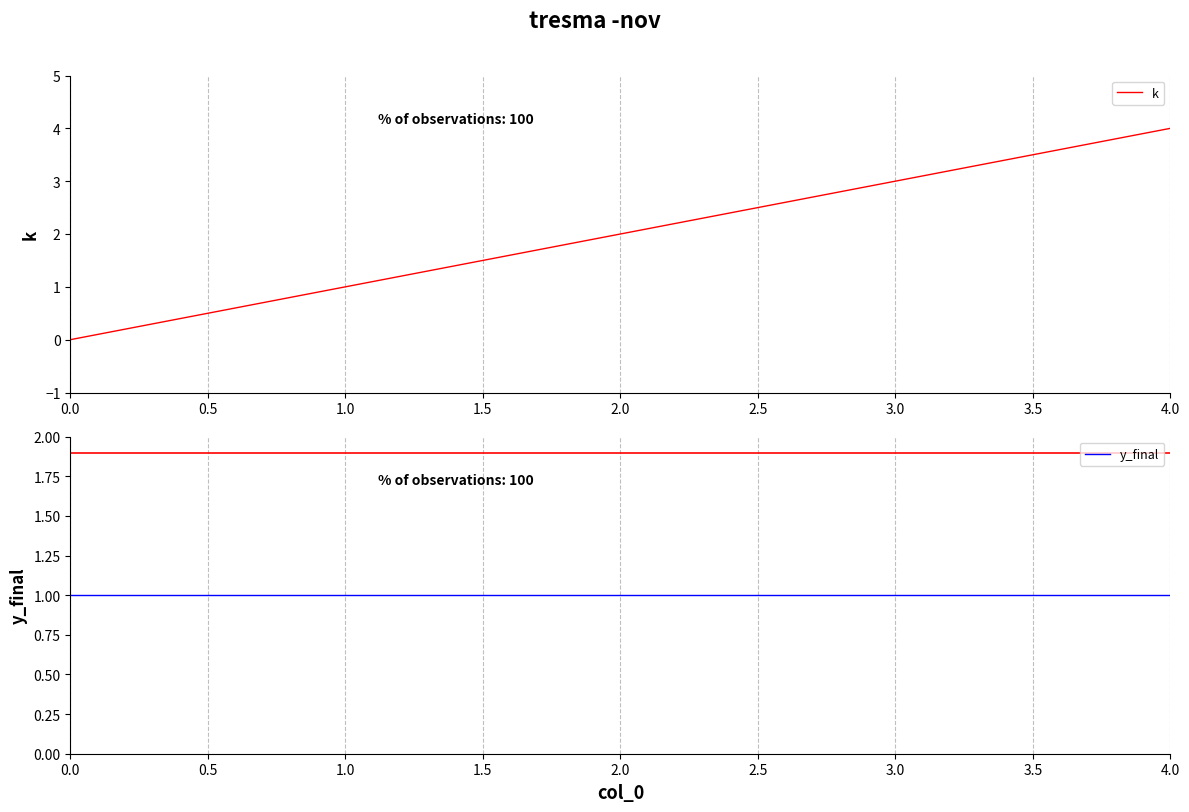

The value of k at 4.0 is 4. True or false?

True